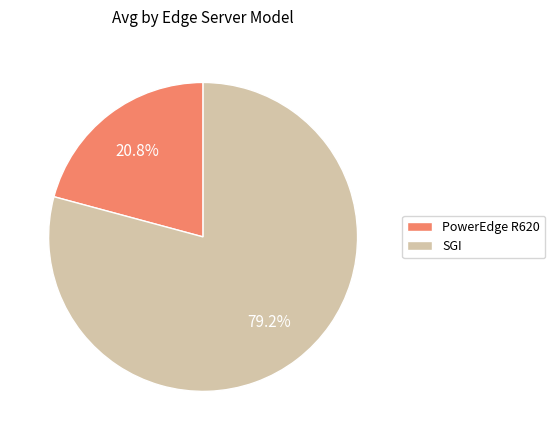

Do SGI and PowerEdge R620 together represent more than half of the pie?

Yes